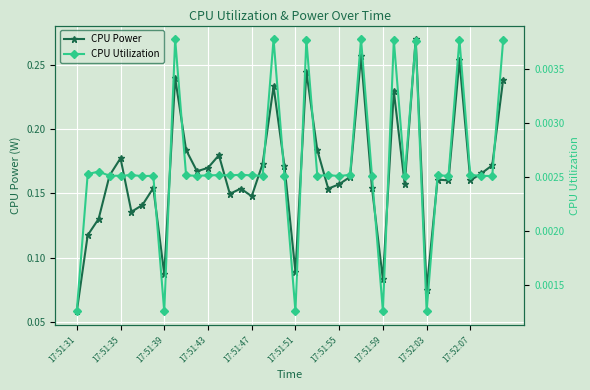

How many CPU Power values are between 0 and 1?

40